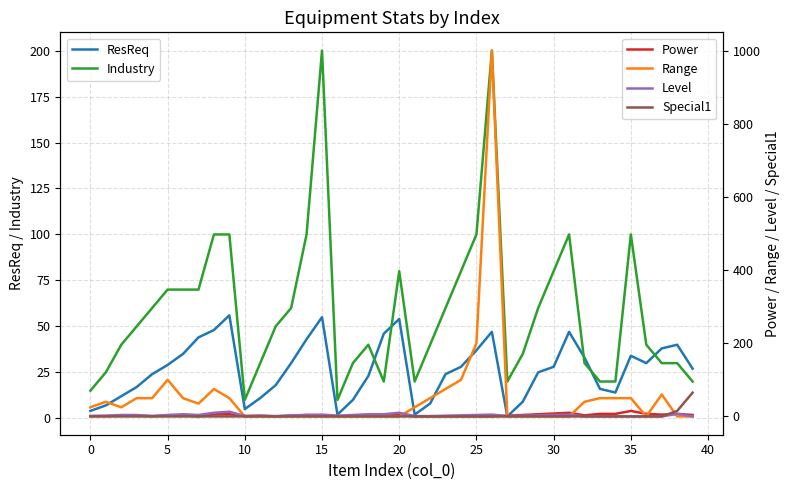

What is the average value of the Level series?

3